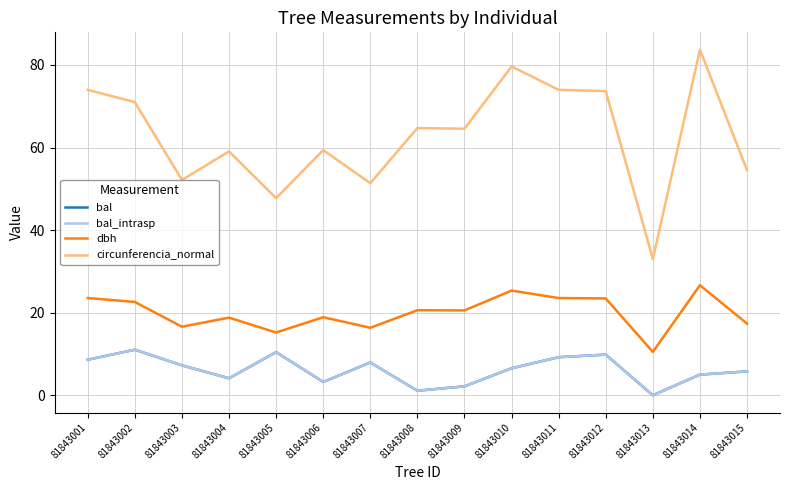

Does the chart display data point markers on the line(s)?

No